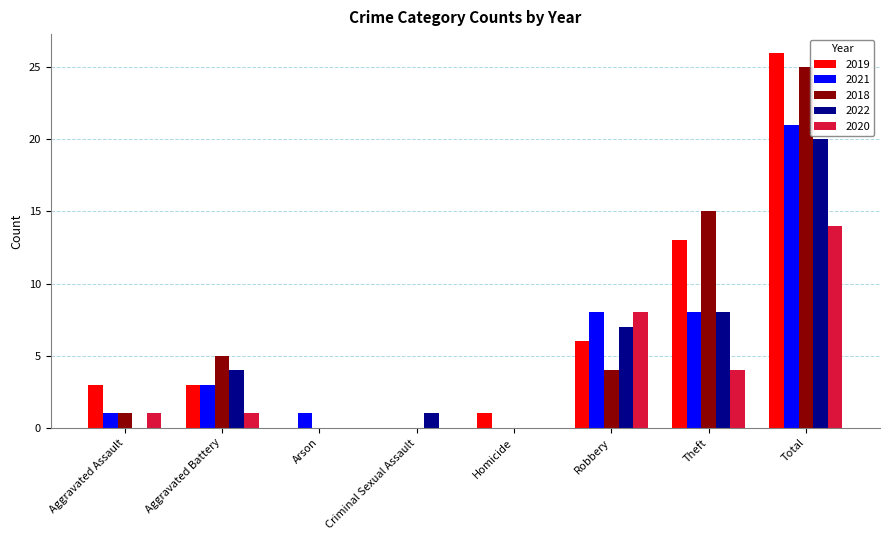

The value of 2021 at Criminal Sexual Assault is 0. True or false?

True